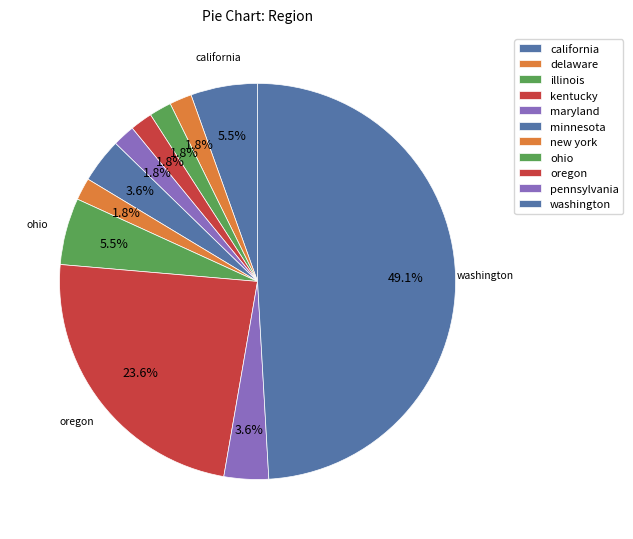

How many slices are in this pie chart?

11